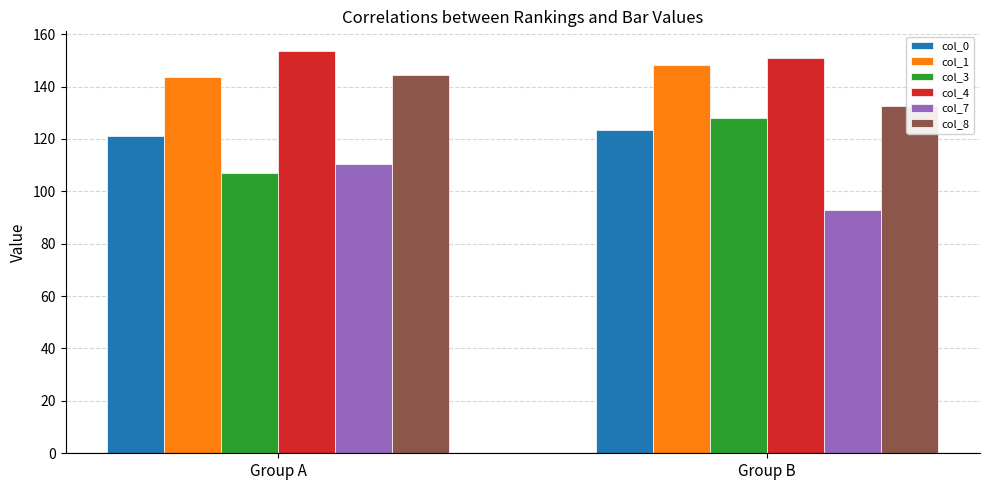

How many data points in col_8 are less than 144?

1